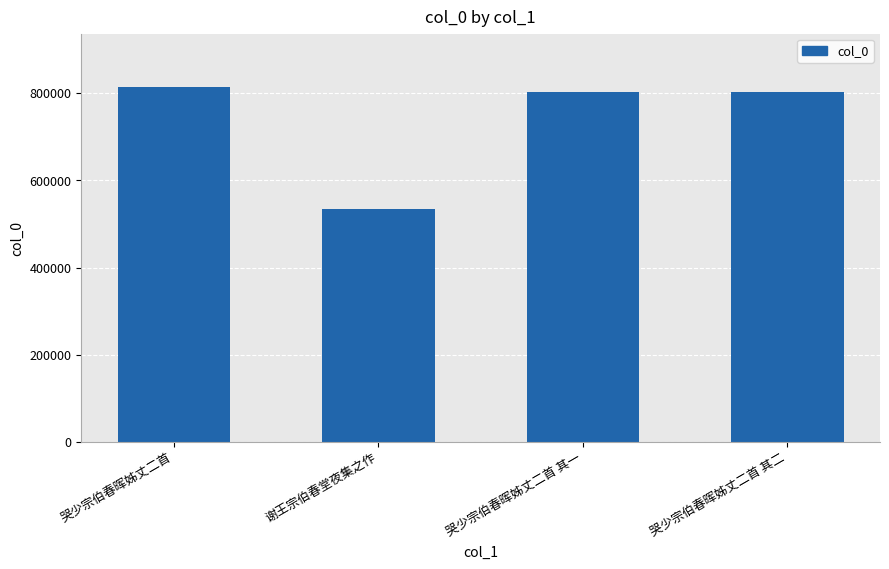

What position from the left is 哭少宗伯春晖姊丈二首 其一?

3